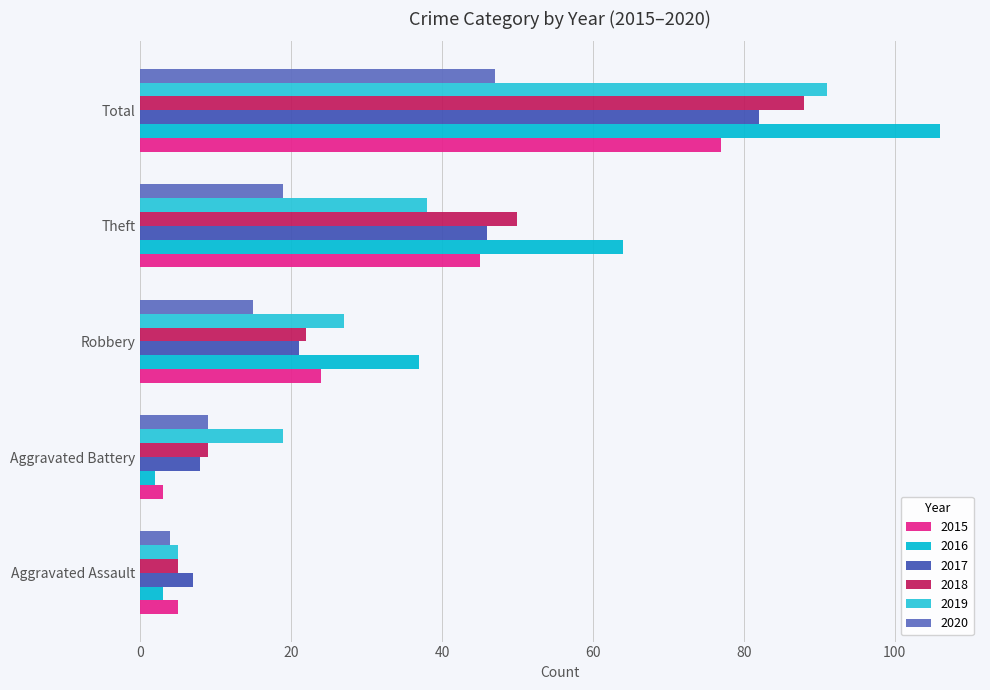

What are all the series names shown in the legend?

2015, 2016, 2017, 2018, 2019, 2020